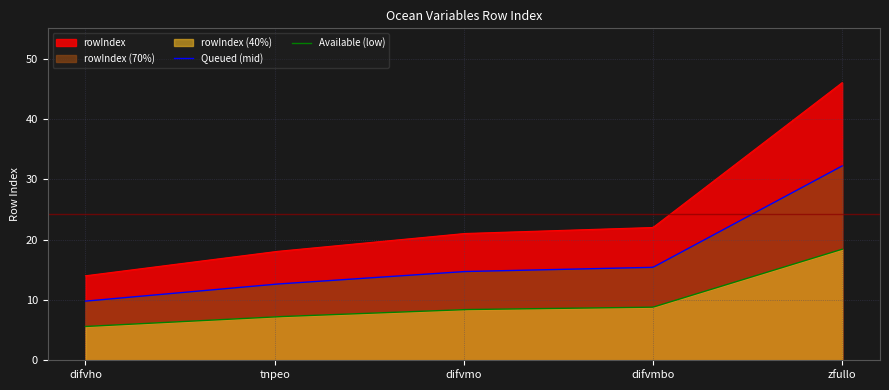

The value at difvho is 3. True or false?

False